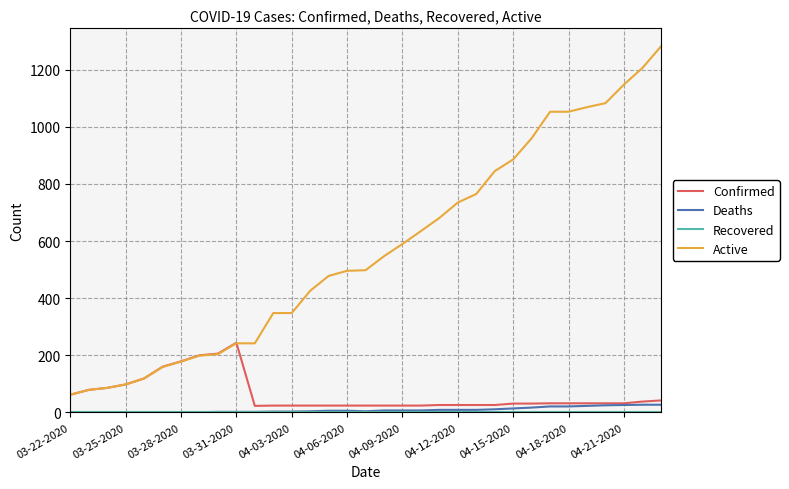

True or false: Active and Deaths cross at least once.

False